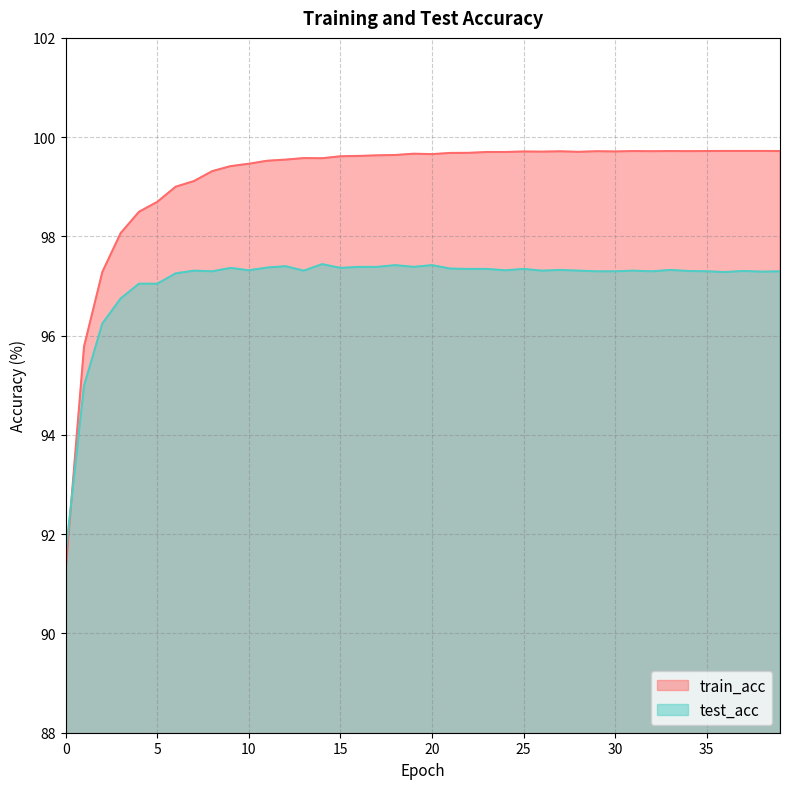

Between 4 and 9, which series saw the biggest shift?

train_acc